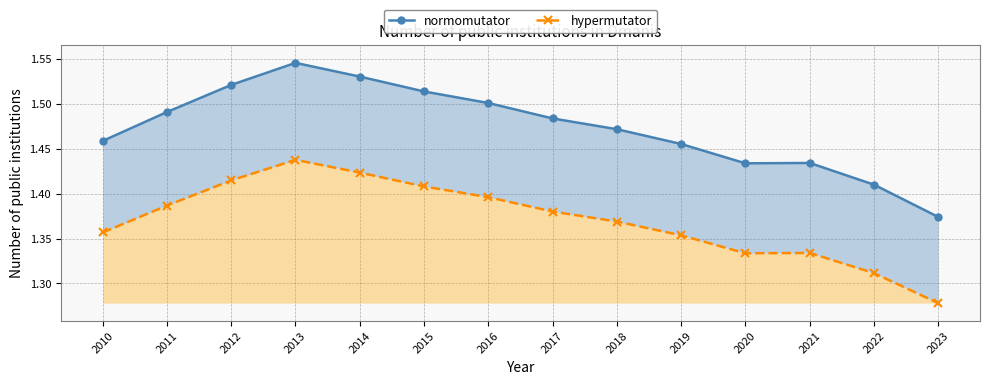

In hypermutator, how many points are lower than both neighbors (excluding endpoints)?

1